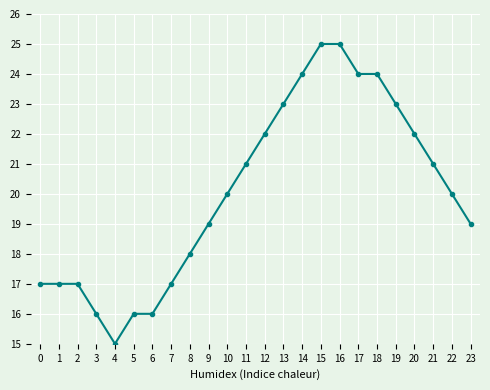

What is the sum of all values?

481